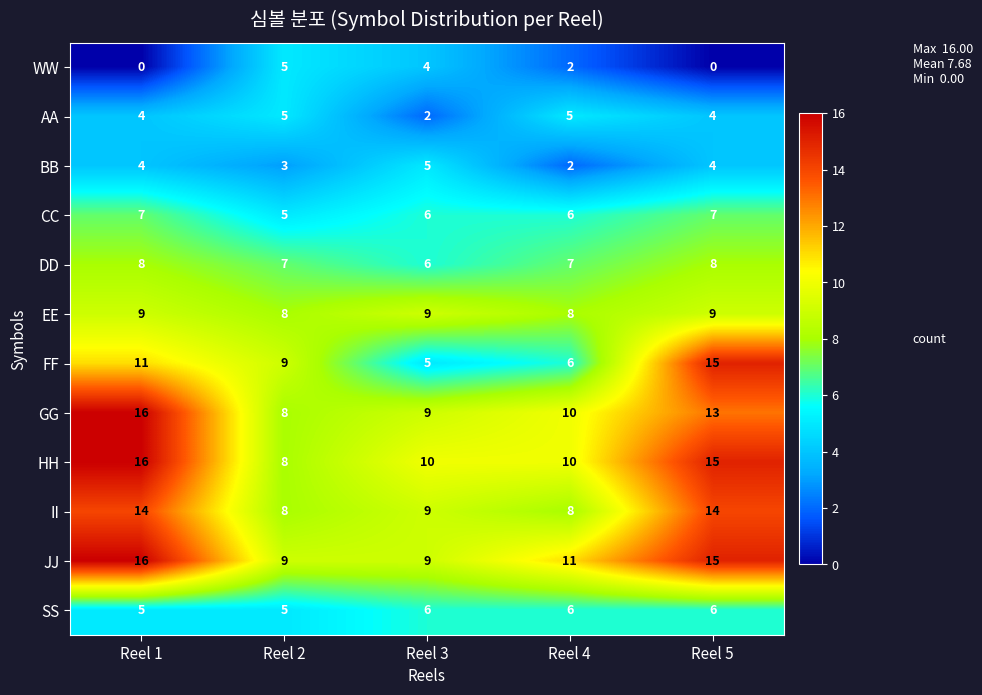

Is the value of DD at Reel 4 greater than the value of EE at Reel 5?

No